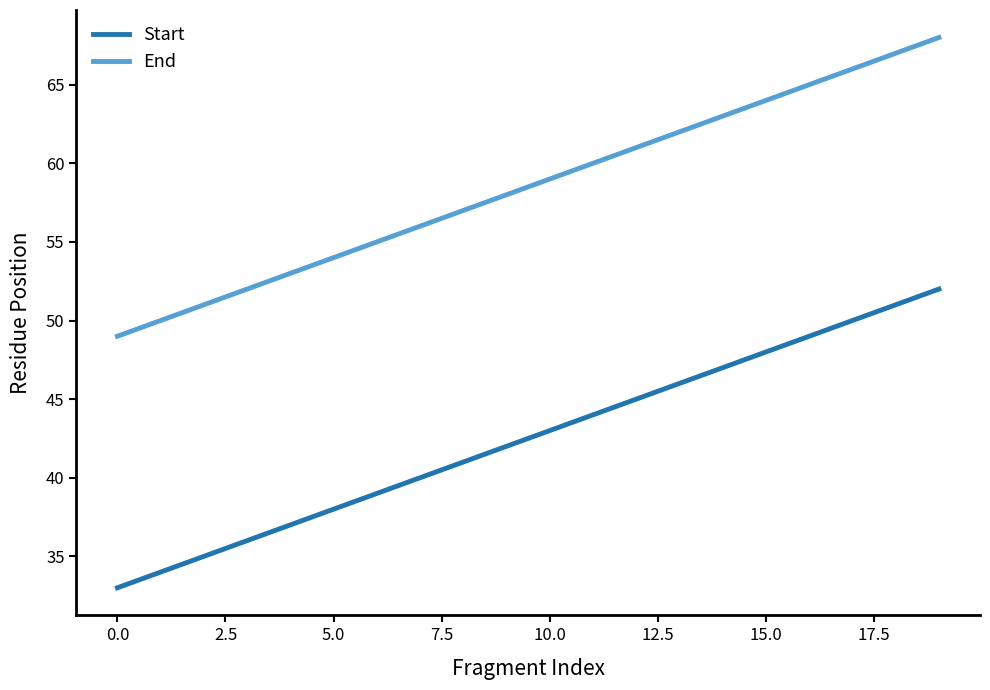

What is the lowest value of the End series?

49.0